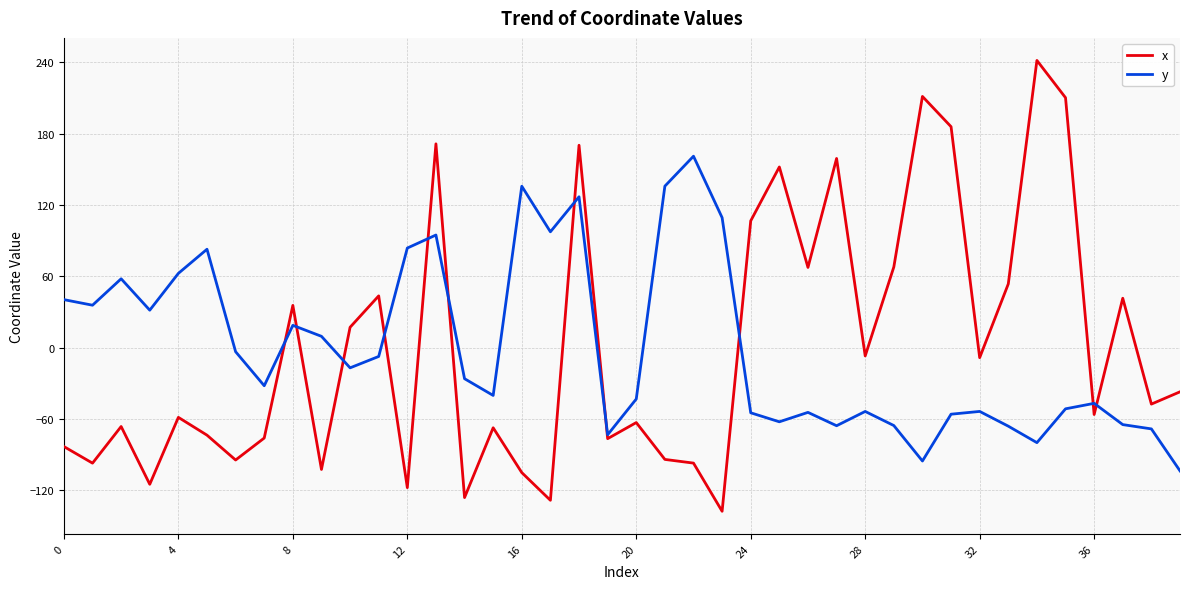

Which series has the largest range (max minus min)?

x